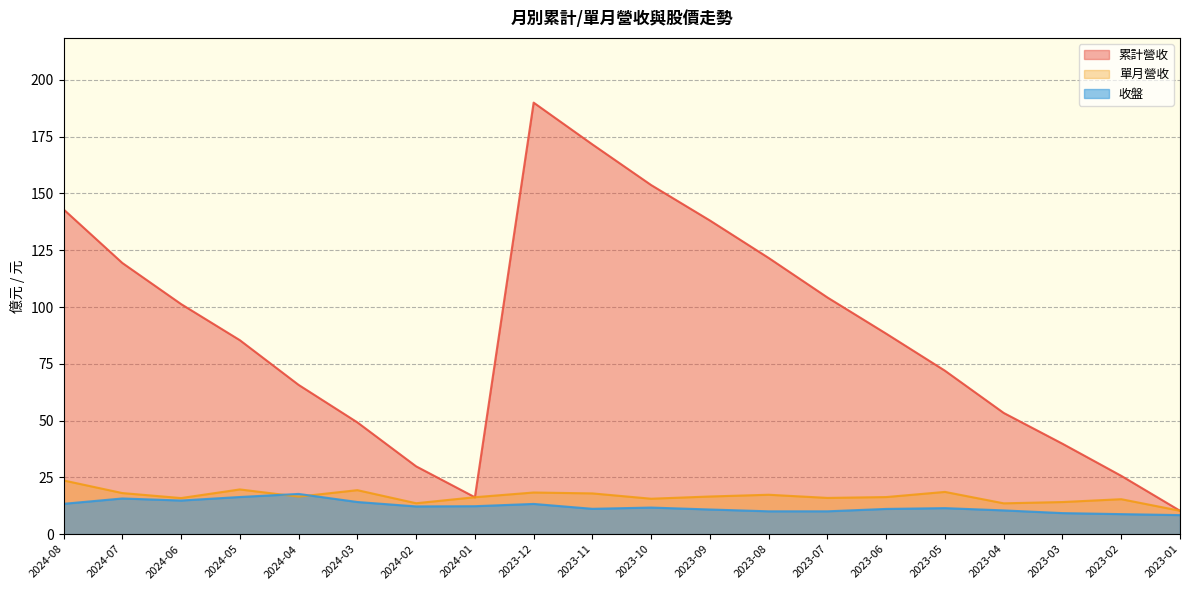

What is the sum of the 收盤 values at 2023-11 and 2023-03?

20.4